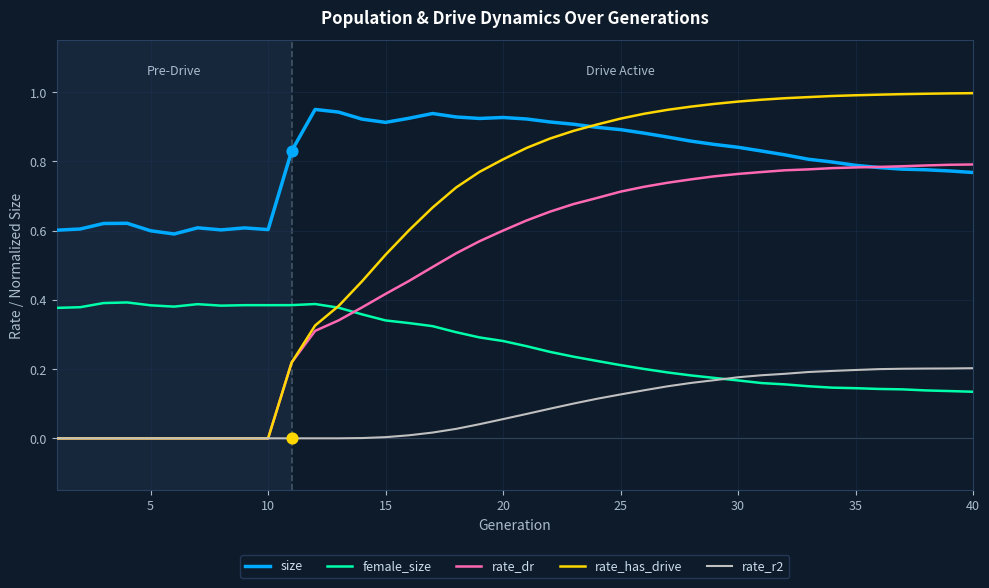

Which series has the largest total across all categories?

size